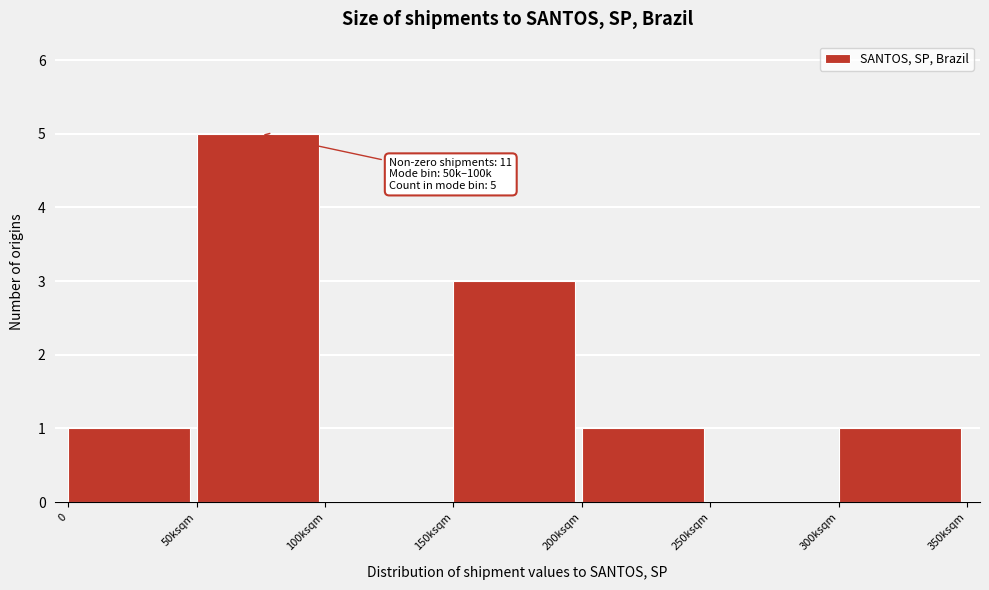

Reading left to right, extract all data points from this chart.

0=1	50ksqm=5	100ksqm=0	150ksqm=3	200ksqm=1	250ksqm=0	300ksqm=1